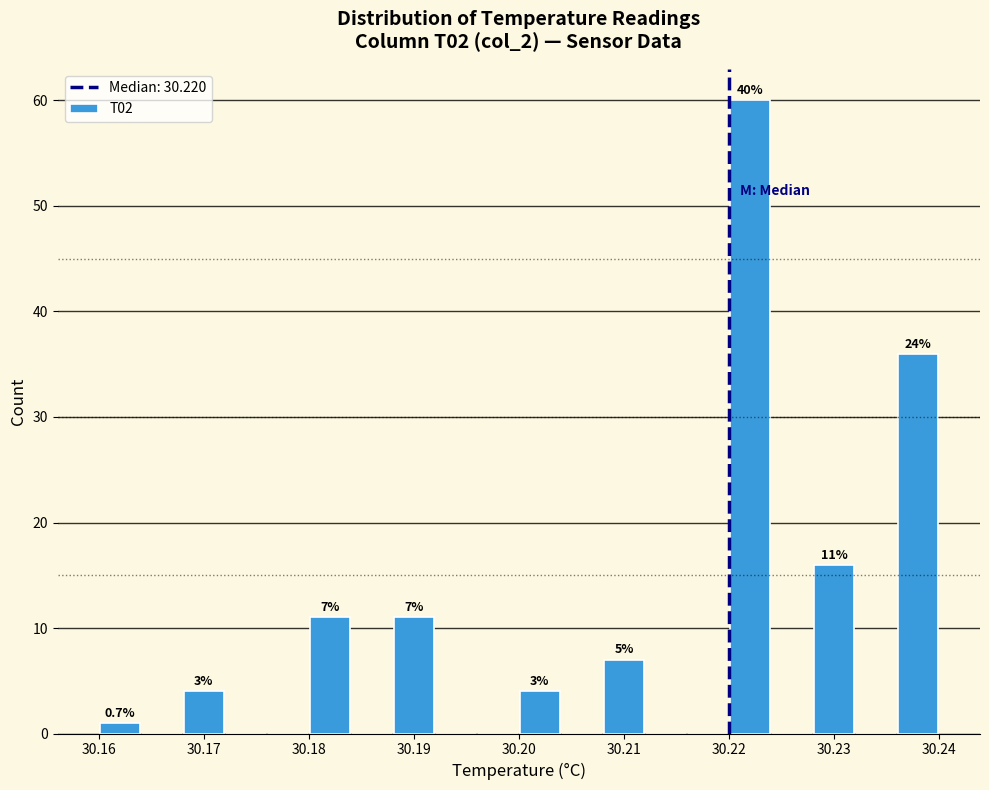

Which range on the x-axis has the tallest bar?

30.220 to 30.224